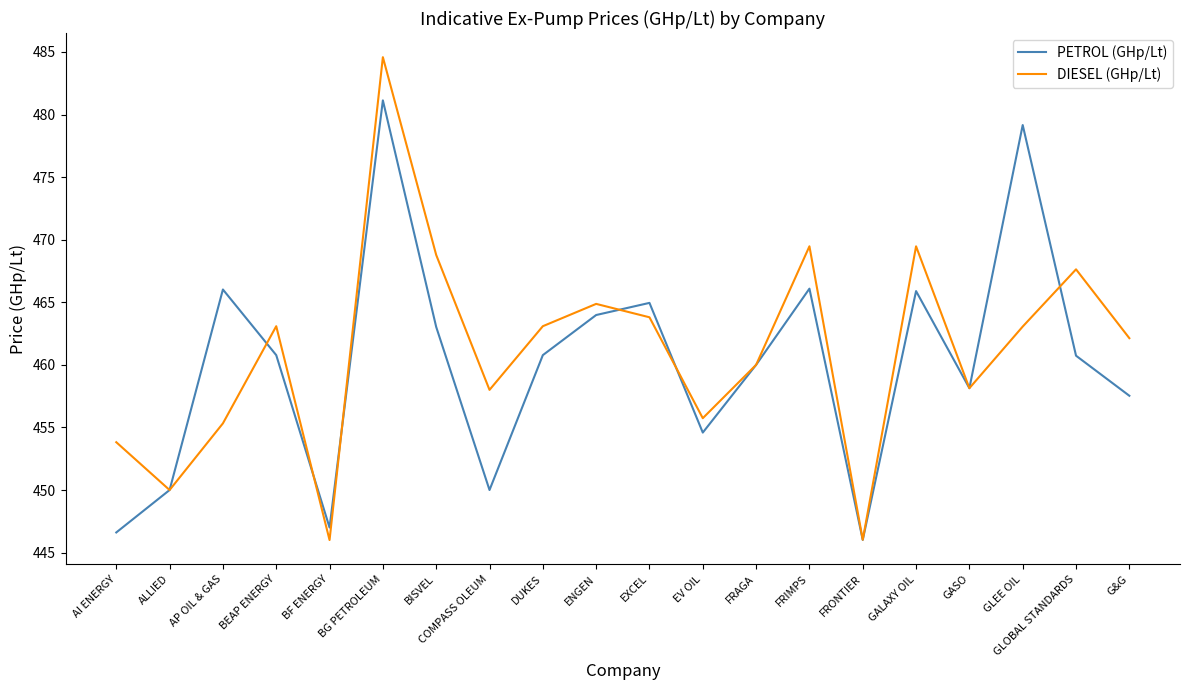

Which series changed the most between ALLIED and DUKES?

DIESEL (GHp/Lt)